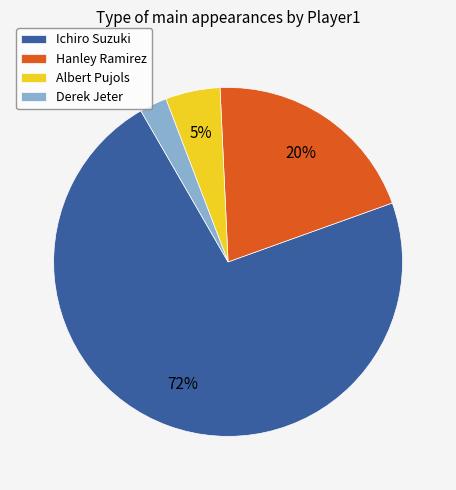

Is the sum of Hanley Ramirez and Ichiro Suzuki greater than half?

Yes